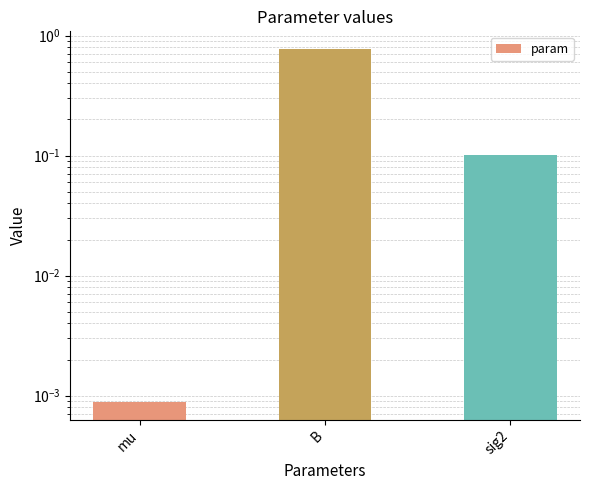

List the labels in order of value, smallest first.

mu, sig2, B